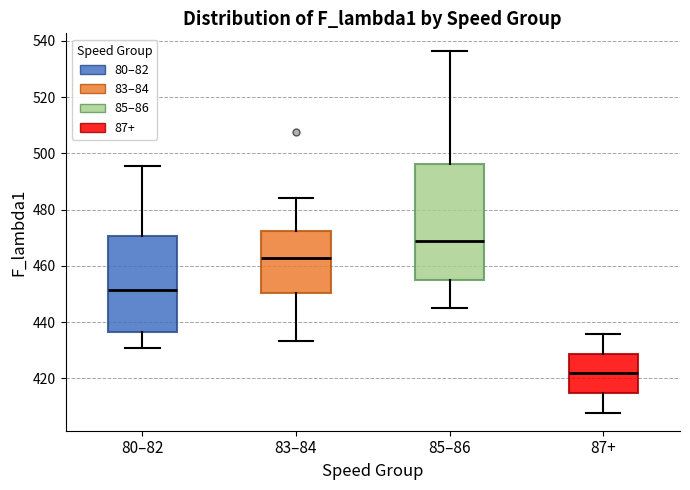

Reading left to right, transcribe this box plot: for each box, give where its median line is, the range the box spans, and where its two whiskers end, as read against the y-axis. The values are not printed on the chart, so give them approximately, as read against the axis.

80–82: median 452, box 436 to 470, whiskers 430 to 496
83–84: median 462, box 450 to 472, whiskers 434 to 484
85–86: median 468, box 454 to 496, whiskers 444 to 536
87+: median 422, box 414 to 428, whiskers 408 to 436